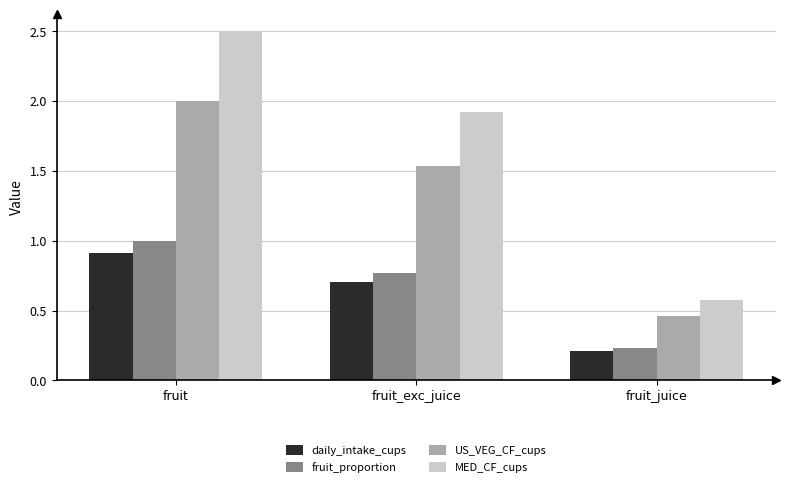

Are the bars horizontal?

No